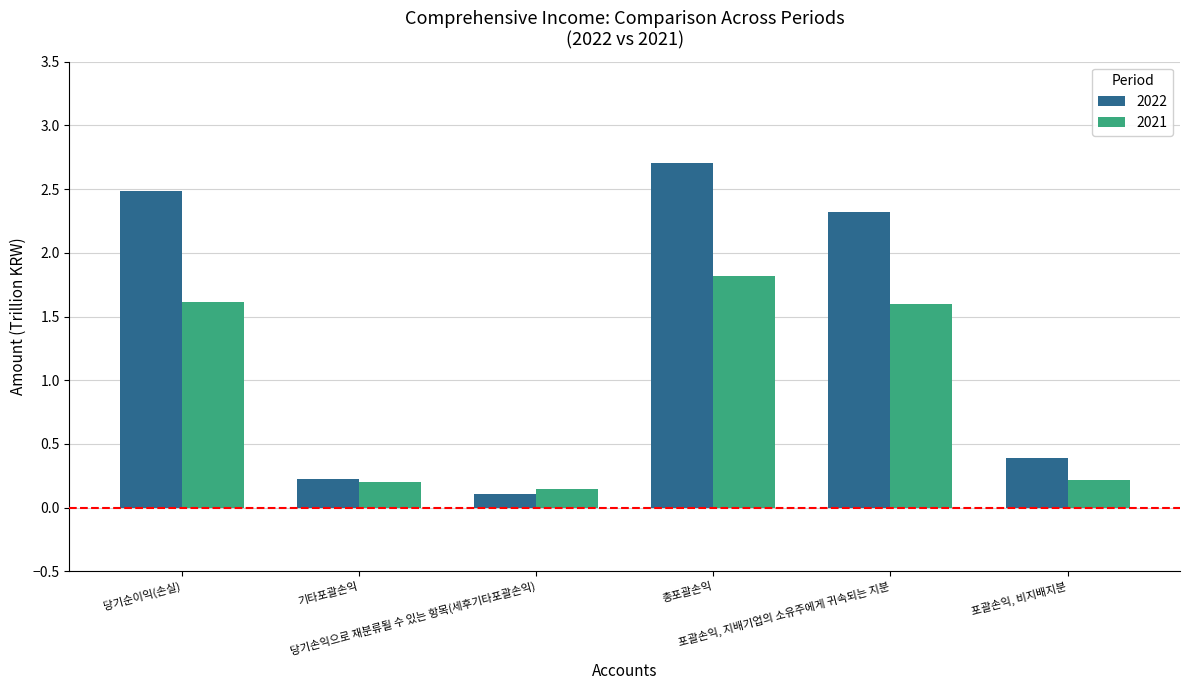

What is the maximum value shown in the chart?

2.7